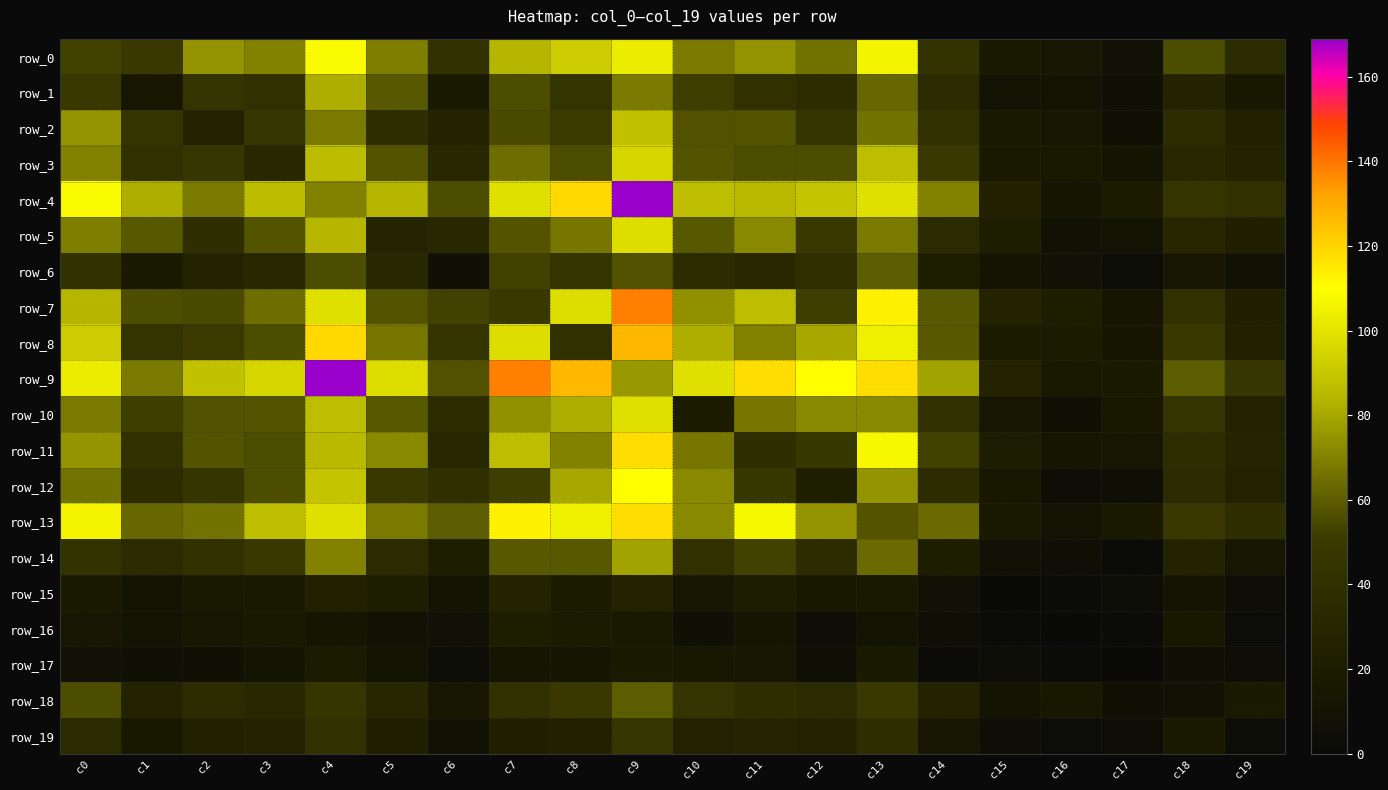

What is the greatest value displayed?

169